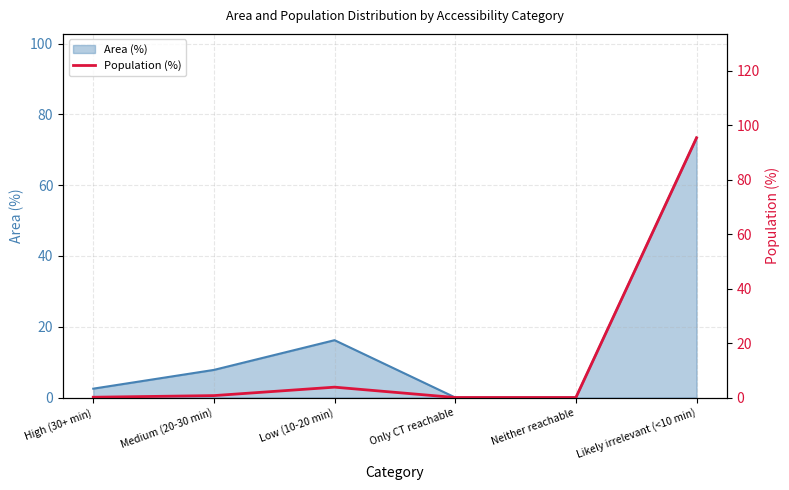

At which category does the chart reach its peak across all series?

Likely irrelevant (<10 min)